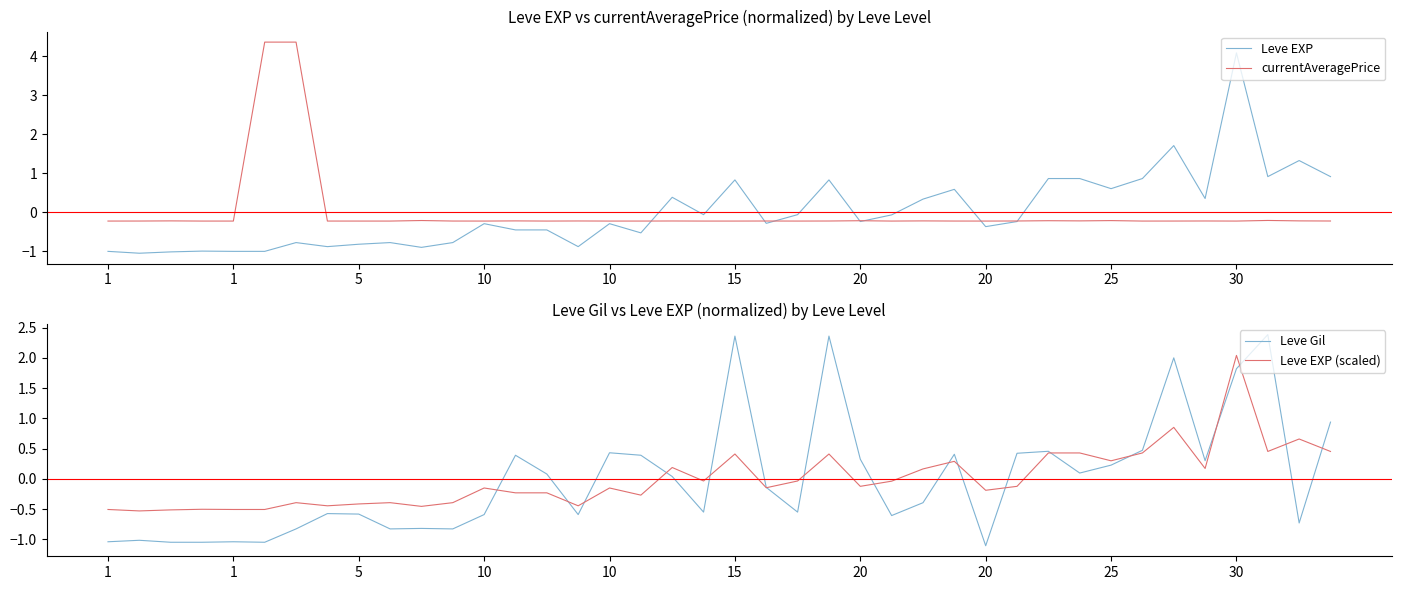

What is the minimum value shown in the chart?

-1.1